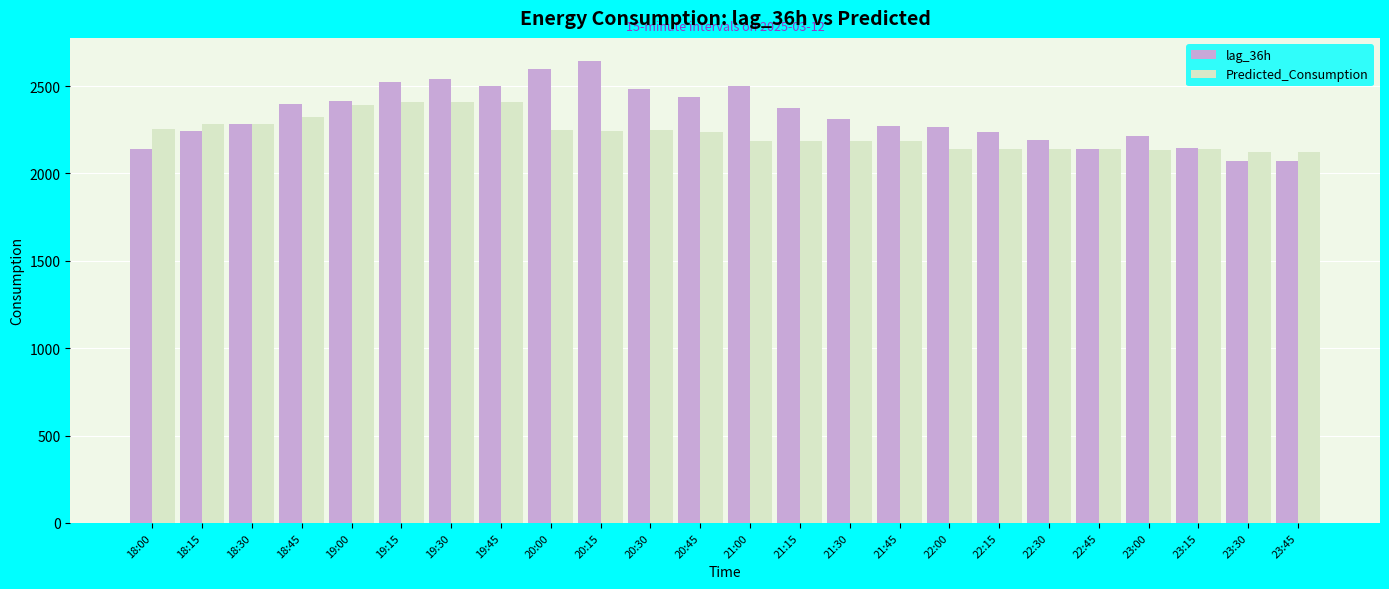

What is the value of the Predicted_Consumption bar at the 18th from the left?

2142.1